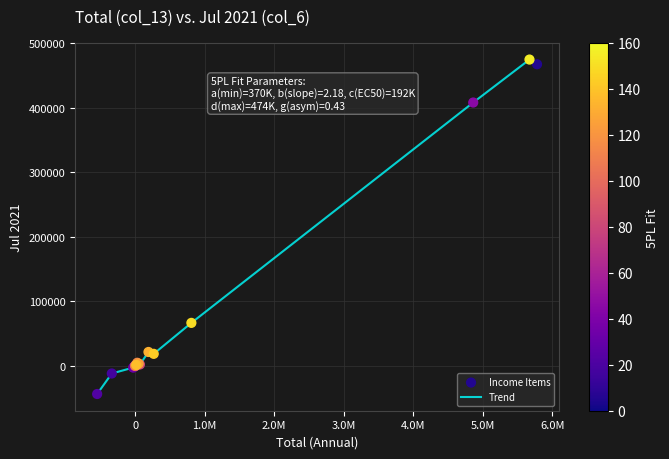

What is the greatest value displayed?

474926.2